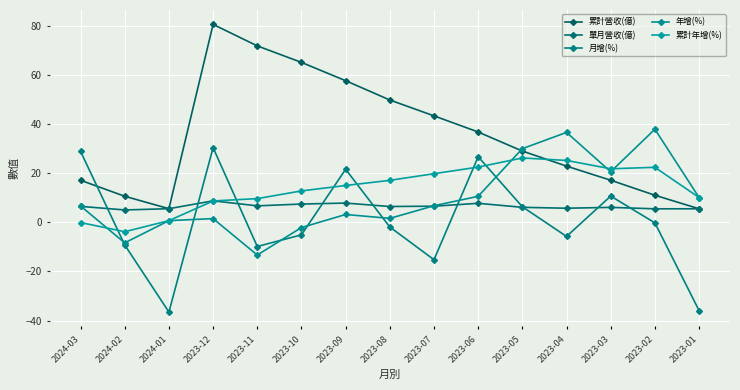

What is the value of the 累計營收(億) point at the 11th from the left?

29.0